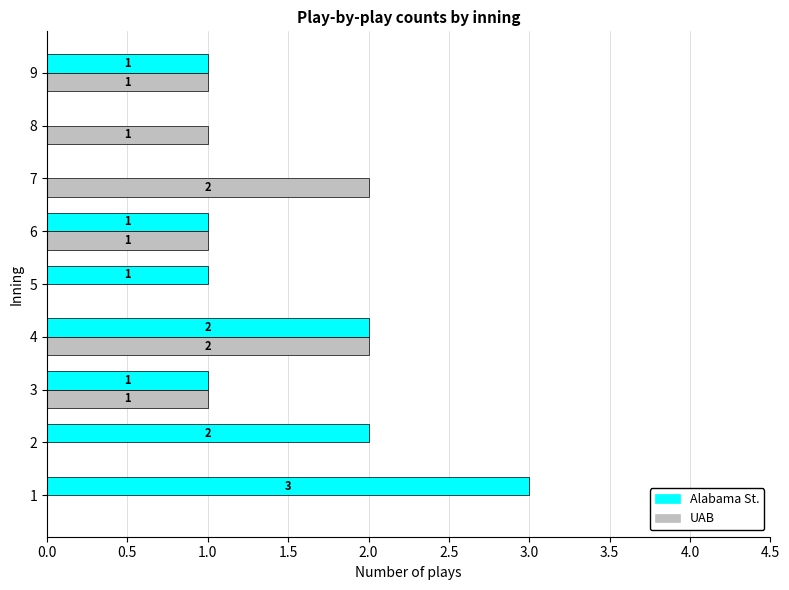

How many categories are shown in the chart?

9